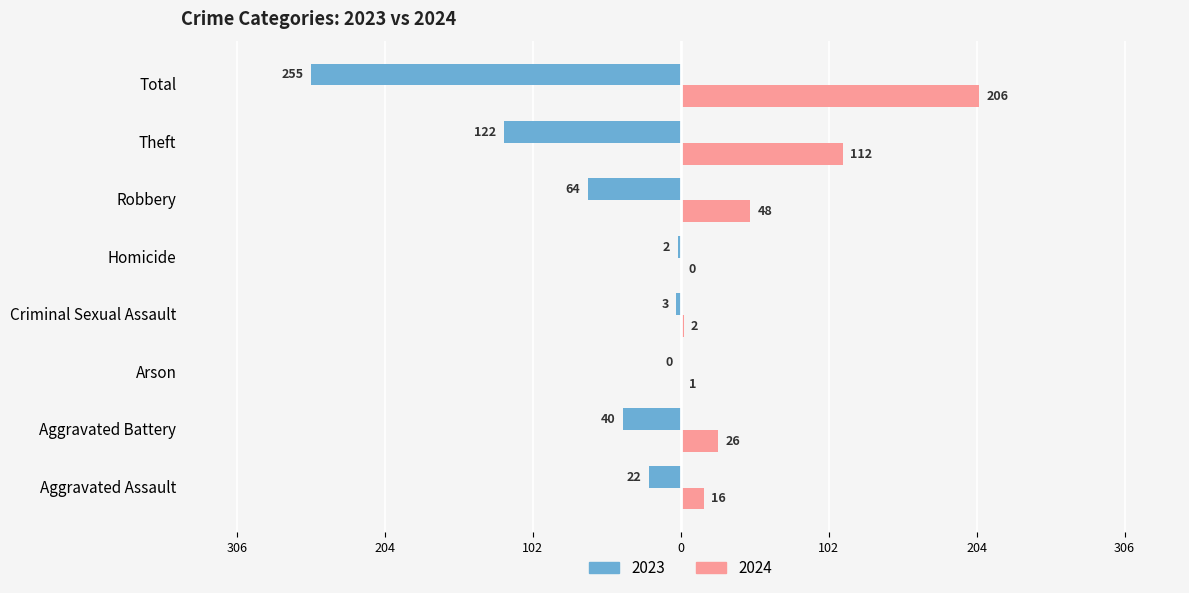

What is the difference between the 2023 values at Total and Arson?

255